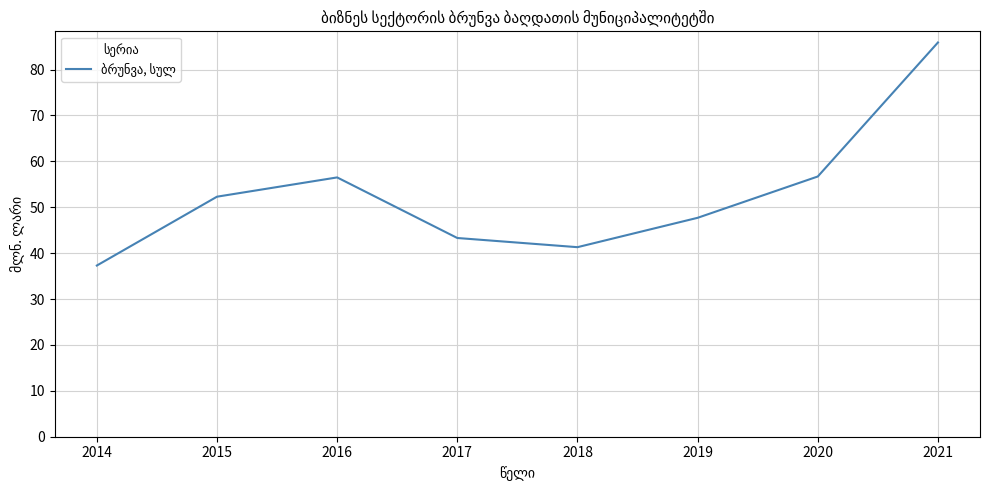

What is the change in value from 2016 to 2021?

+29.4